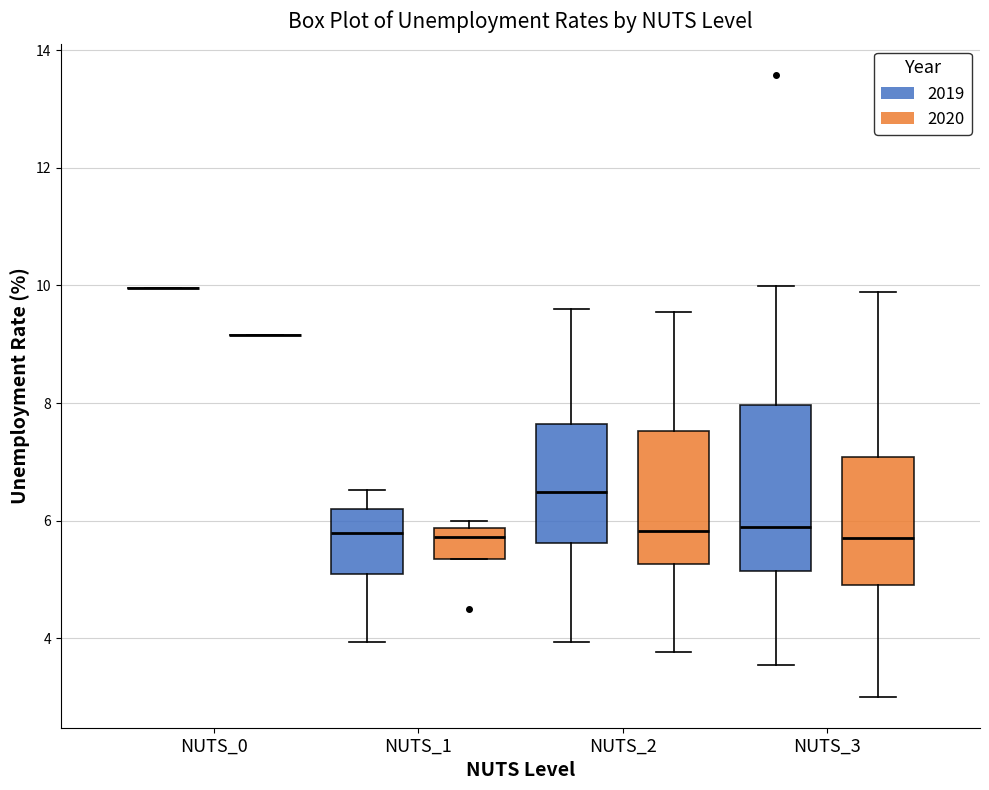

Reading left to right, transcribe this box plot: for each box, give where its median line is, the range the box spans, and where its two whiskers end, as read against the y-axis. The values are not printed on the chart, so give them approximately, as read against the axis.

NUTS_0 (2019): box collapsed to a line at 10.0, whiskers 10.0 to 10.0
NUTS_0 (2020): box collapsed to a line at 9.2, whiskers 9.2 to 9.2
NUTS_1 (2019): median 5.8, box 5.2 to 6.2, whiskers 4.0 to 6.6
NUTS_1 (2020): median 5.8 (just below the box's upper edge), box 5.4 to 5.8, whiskers 5.4 to 6.0
NUTS_2 (2019): median 6.4, box 5.6 to 7.6, whiskers 4.0 to 9.6
NUTS_2 (2020): median 5.8, box 5.2 to 7.6, whiskers 3.8 to 9.6
NUTS_3 (2019): median 5.8, box 5.2 to 8.0, whiskers 3.6 to 10.0
NUTS_3 (2020): median 5.8, box 5.0 to 7.0, whiskers 3.0 to 9.8